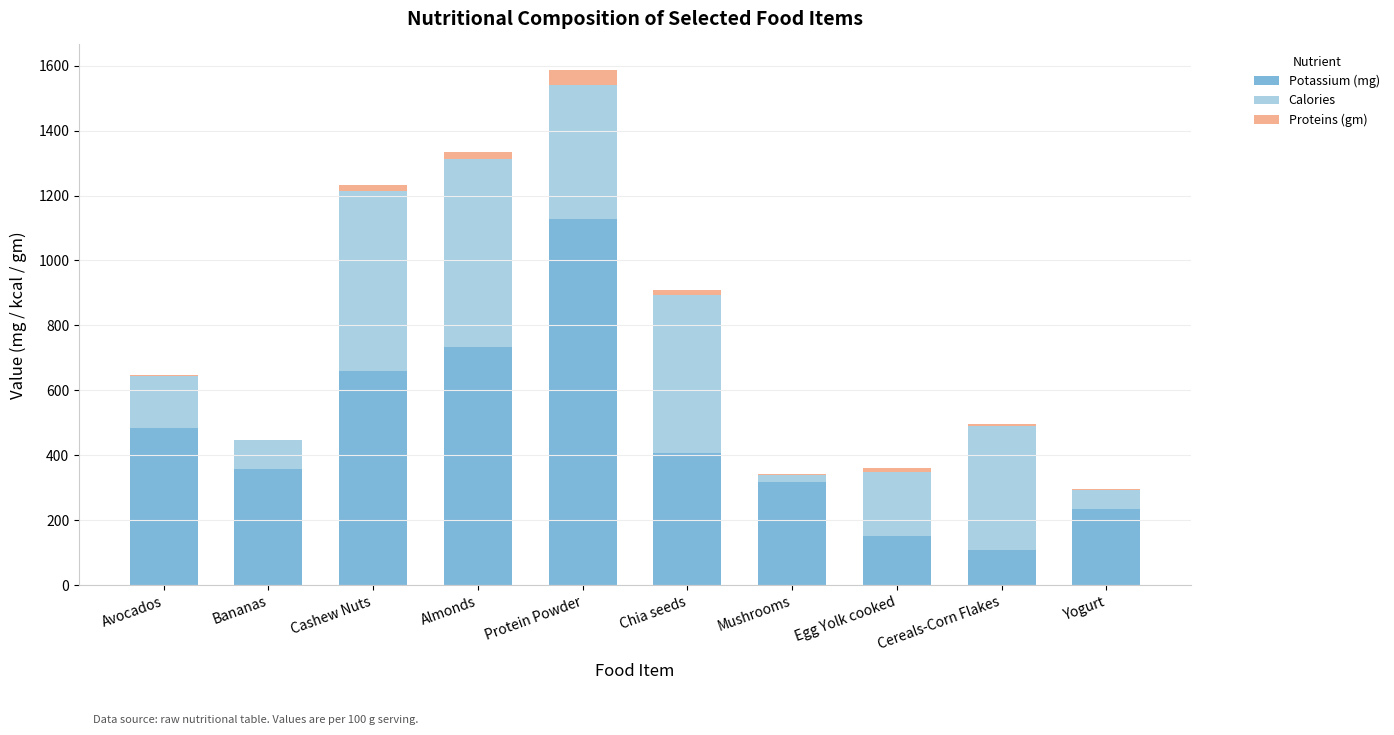

At which category is the sum across all series the highest?

Protein Powder